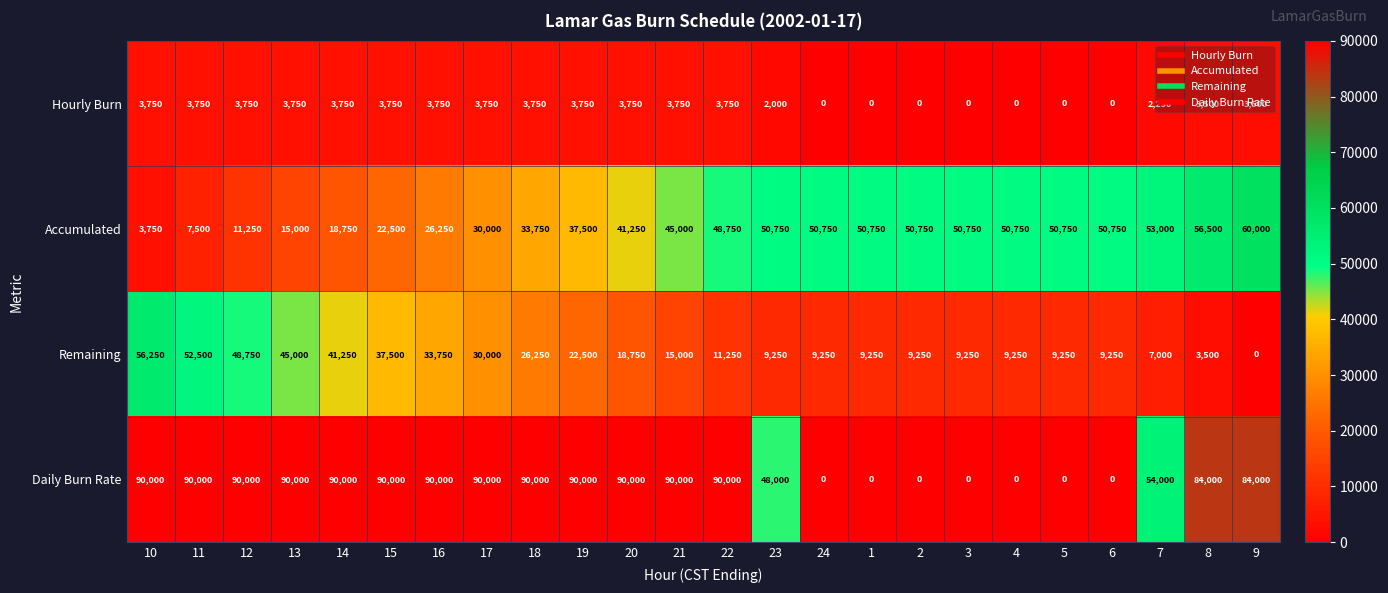

What is the total value across all series at 16?

153750